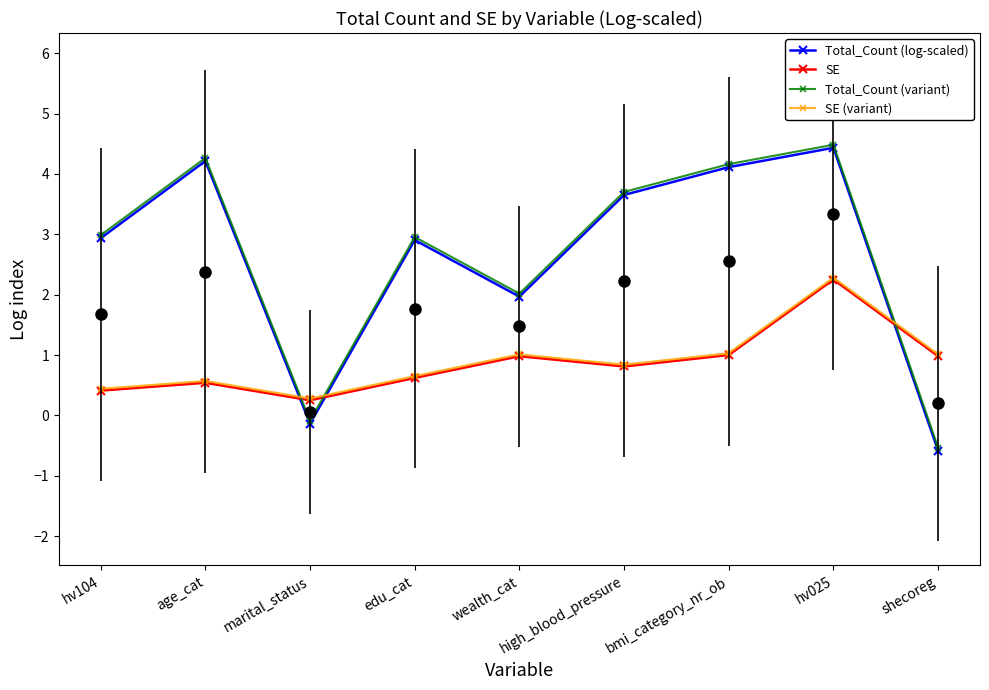

How many lines are shown in the chart?

4